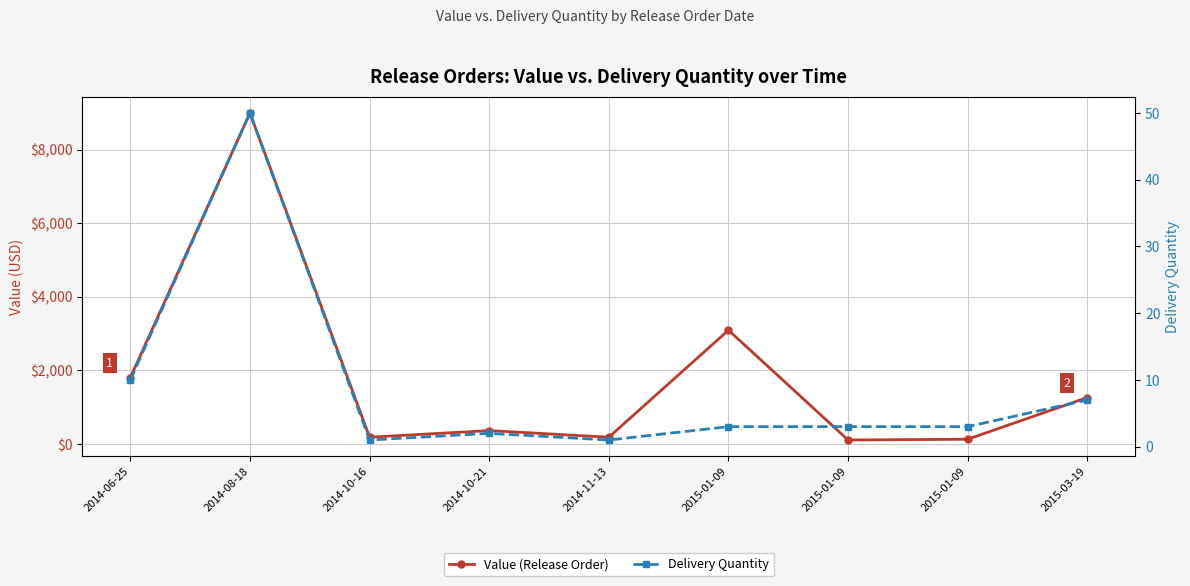

The Delivery Quantity series shows 3.9 at 2014-06-25. True or false?

False